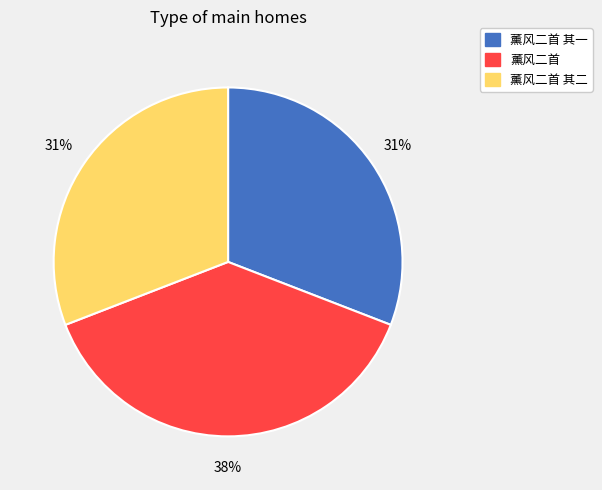

Does any single category account for the majority?

No